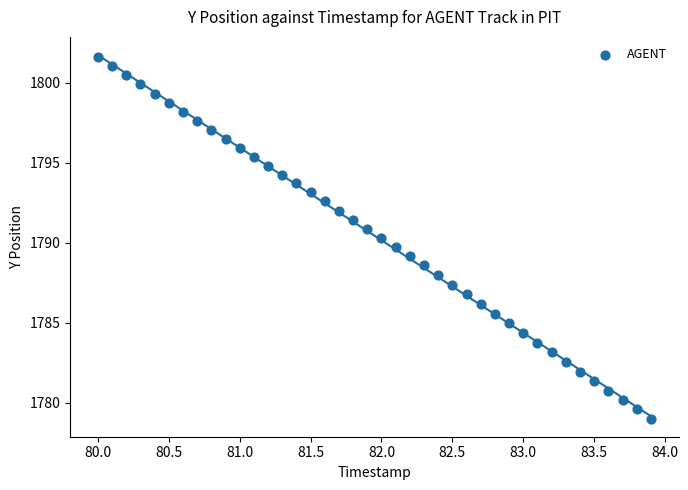

What is the range of X values (max minus min)?

3.9